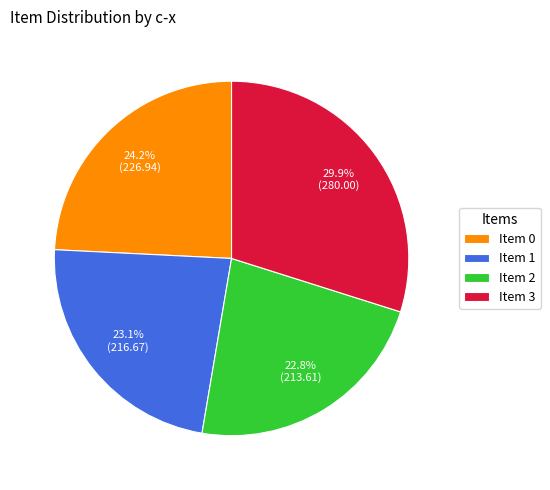

What is the largest slice in the pie chart?

Item 3